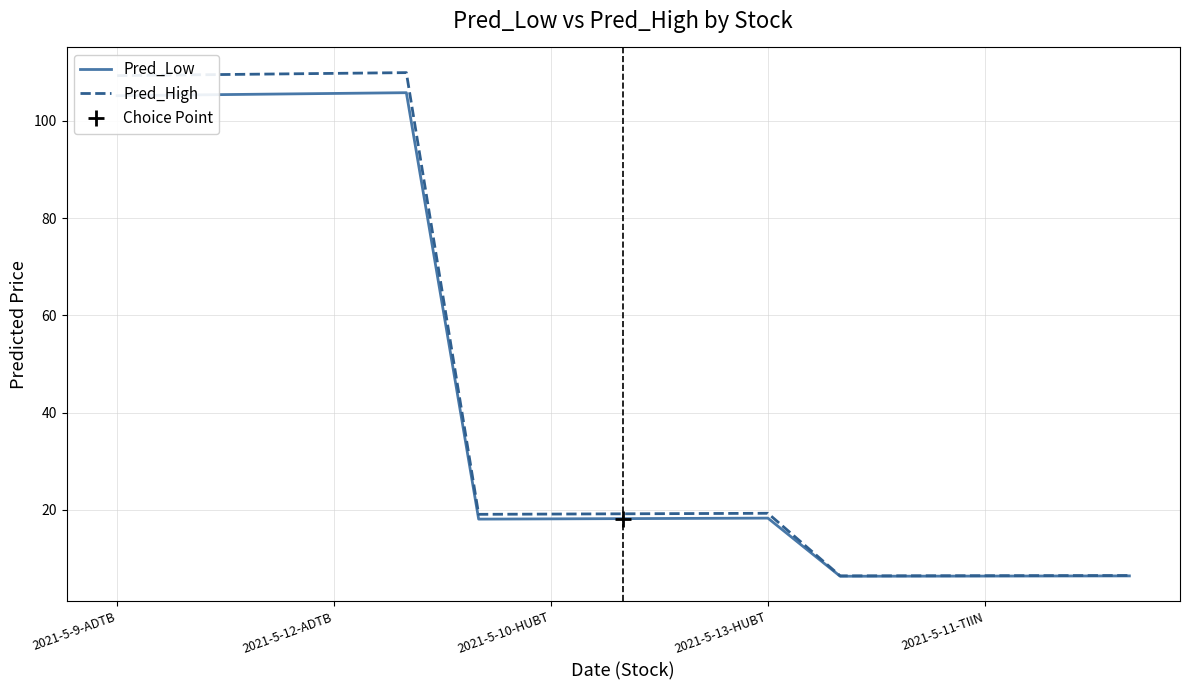

Which series has the widest spread of values?

Pred_High